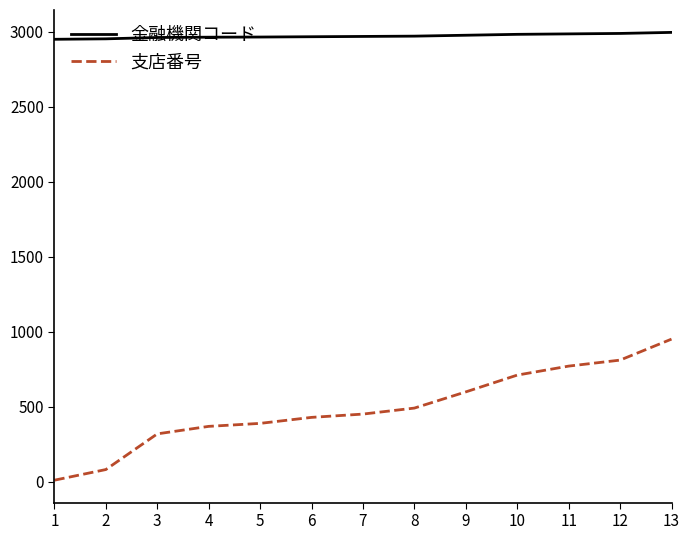

Is this an area chart (filled region under the line)?

No